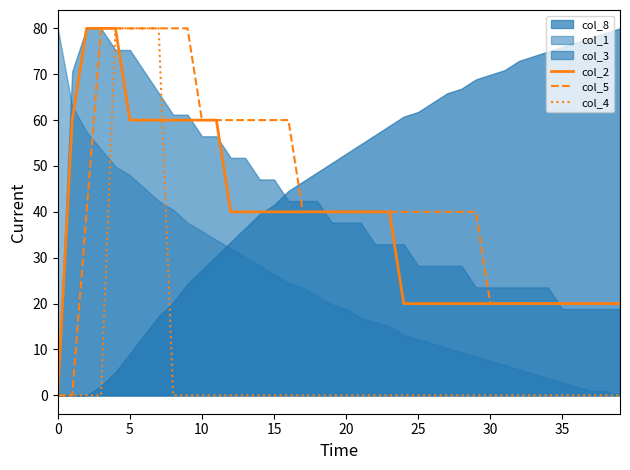

What is the label of the 14th point from the left?

13